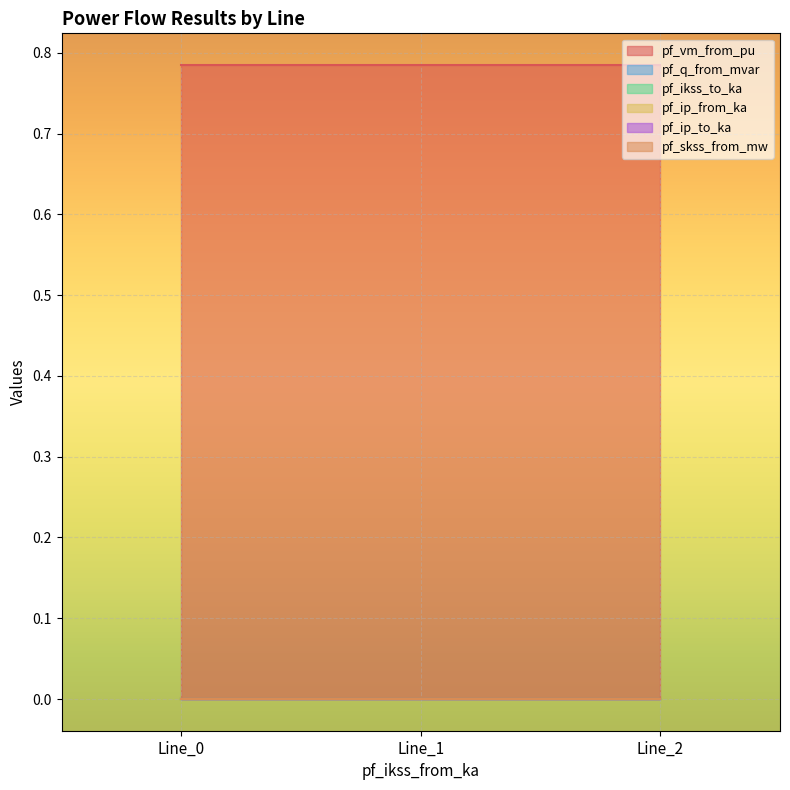

Reading left to right, what are all the values shown in this chart?

pf_vm_from_pu: Line_0=0.8	Line_1=0.8	Line_2=0.8
pf_q_from_mvar: Line_0=0.0	Line_1=0.0	Line_2=0.0
pf_ikss_to_ka: Line_0=0.0	Line_1=0.0	Line_2=0.0
pf_ip_from_ka: Line_0=0.0	Line_1=0.0	Line_2=0.0
pf_ip_to_ka: Line_0=0.0	Line_1=0.0	Line_2=0.0
pf_skss_from_mw: Line_0=0.0	Line_1=0.0	Line_2=0.0